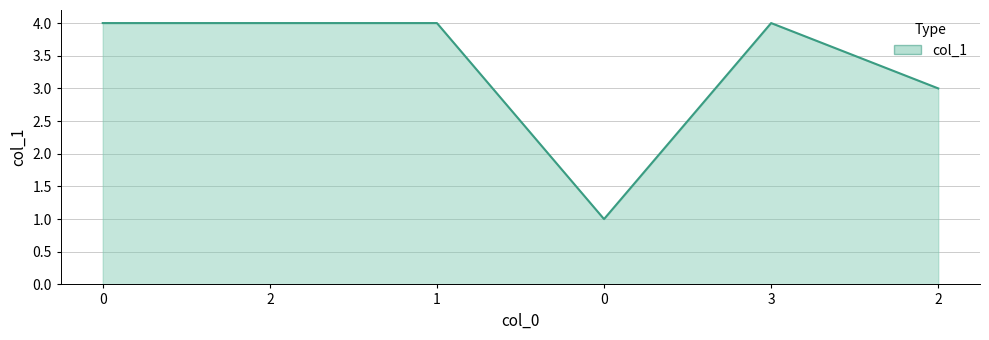

Reading left to right, extract all data points from this chart.

4	4	4	1	4	3